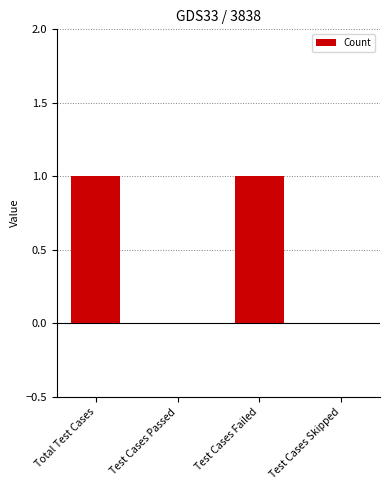

Is it true that the value at Test Cases Failed is 0?

False